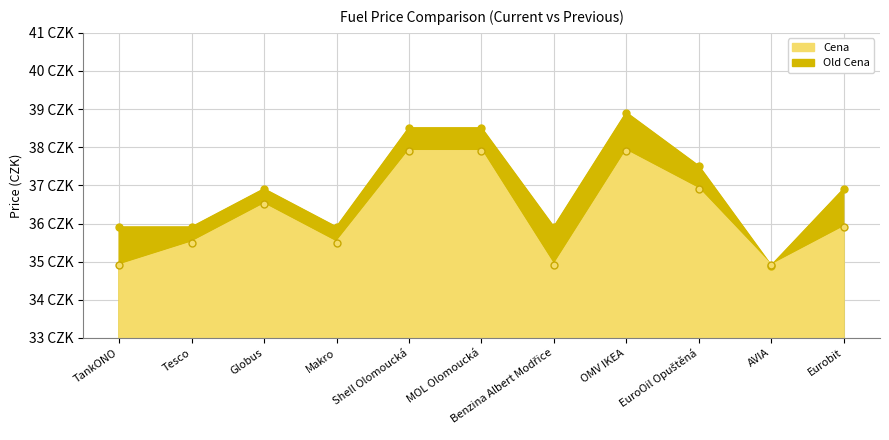

True or false: Cena has a value of 35.9 at Eurobit.

True